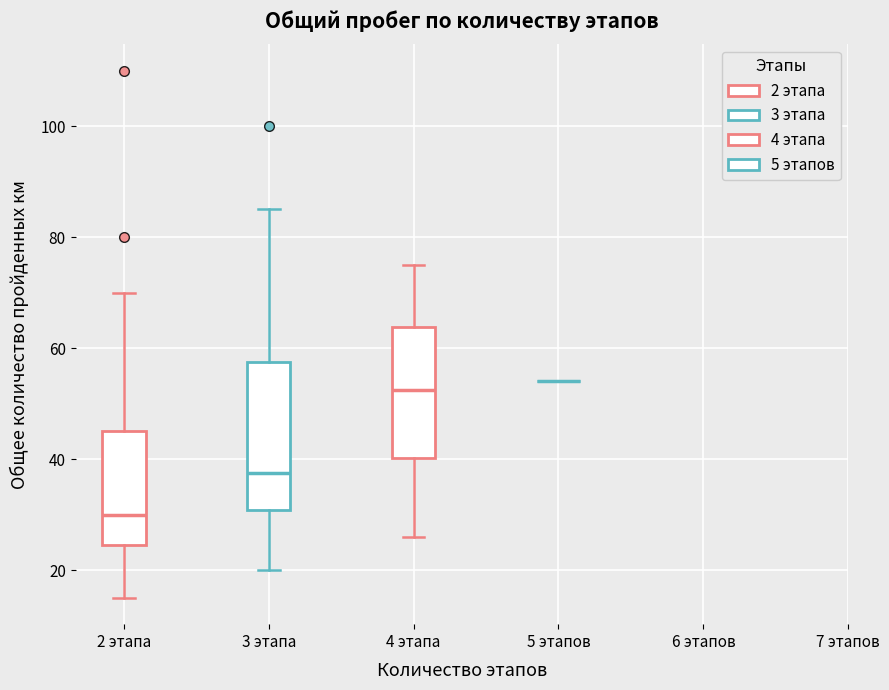

Which box is the tallest, from its lower edge to its upper edge?

3 этапа